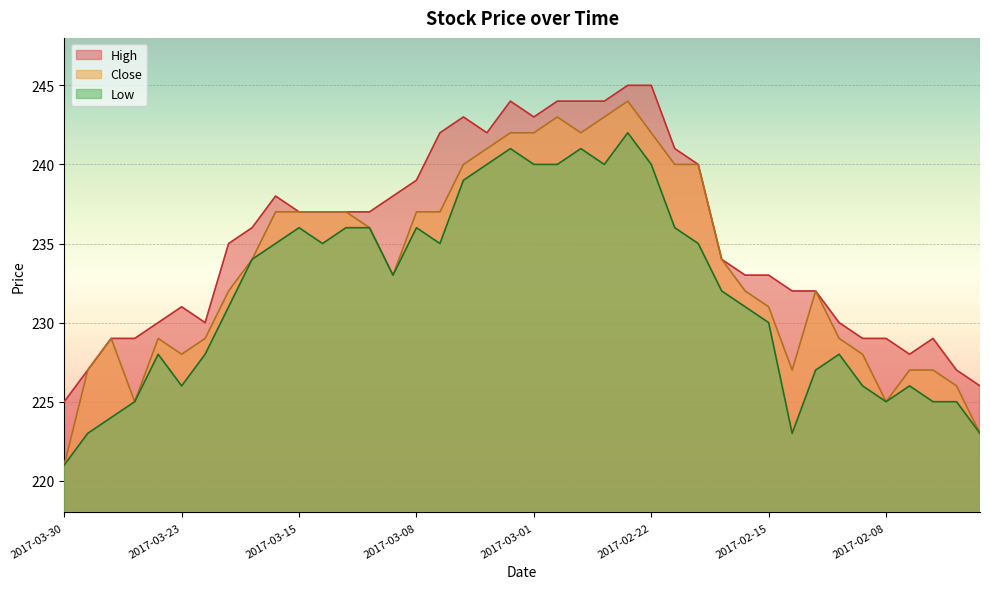

Is it true that High equals 243 at 2017-03-01?

True